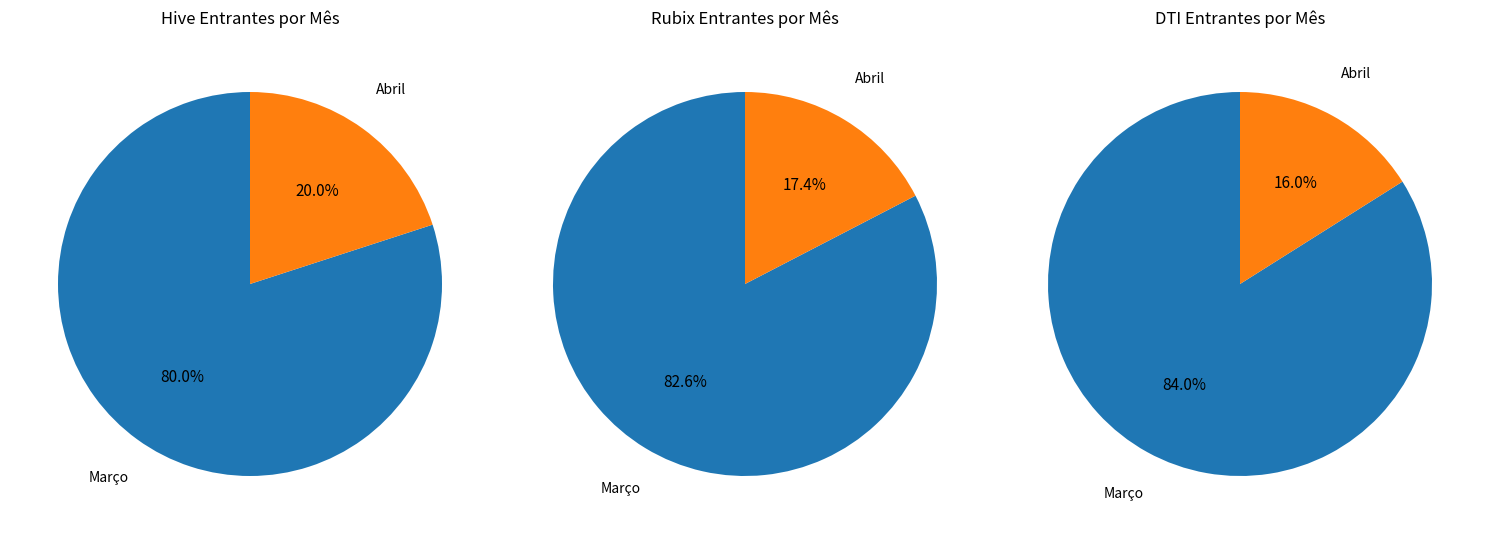

How much of the chart is everything except Março?

20.0%